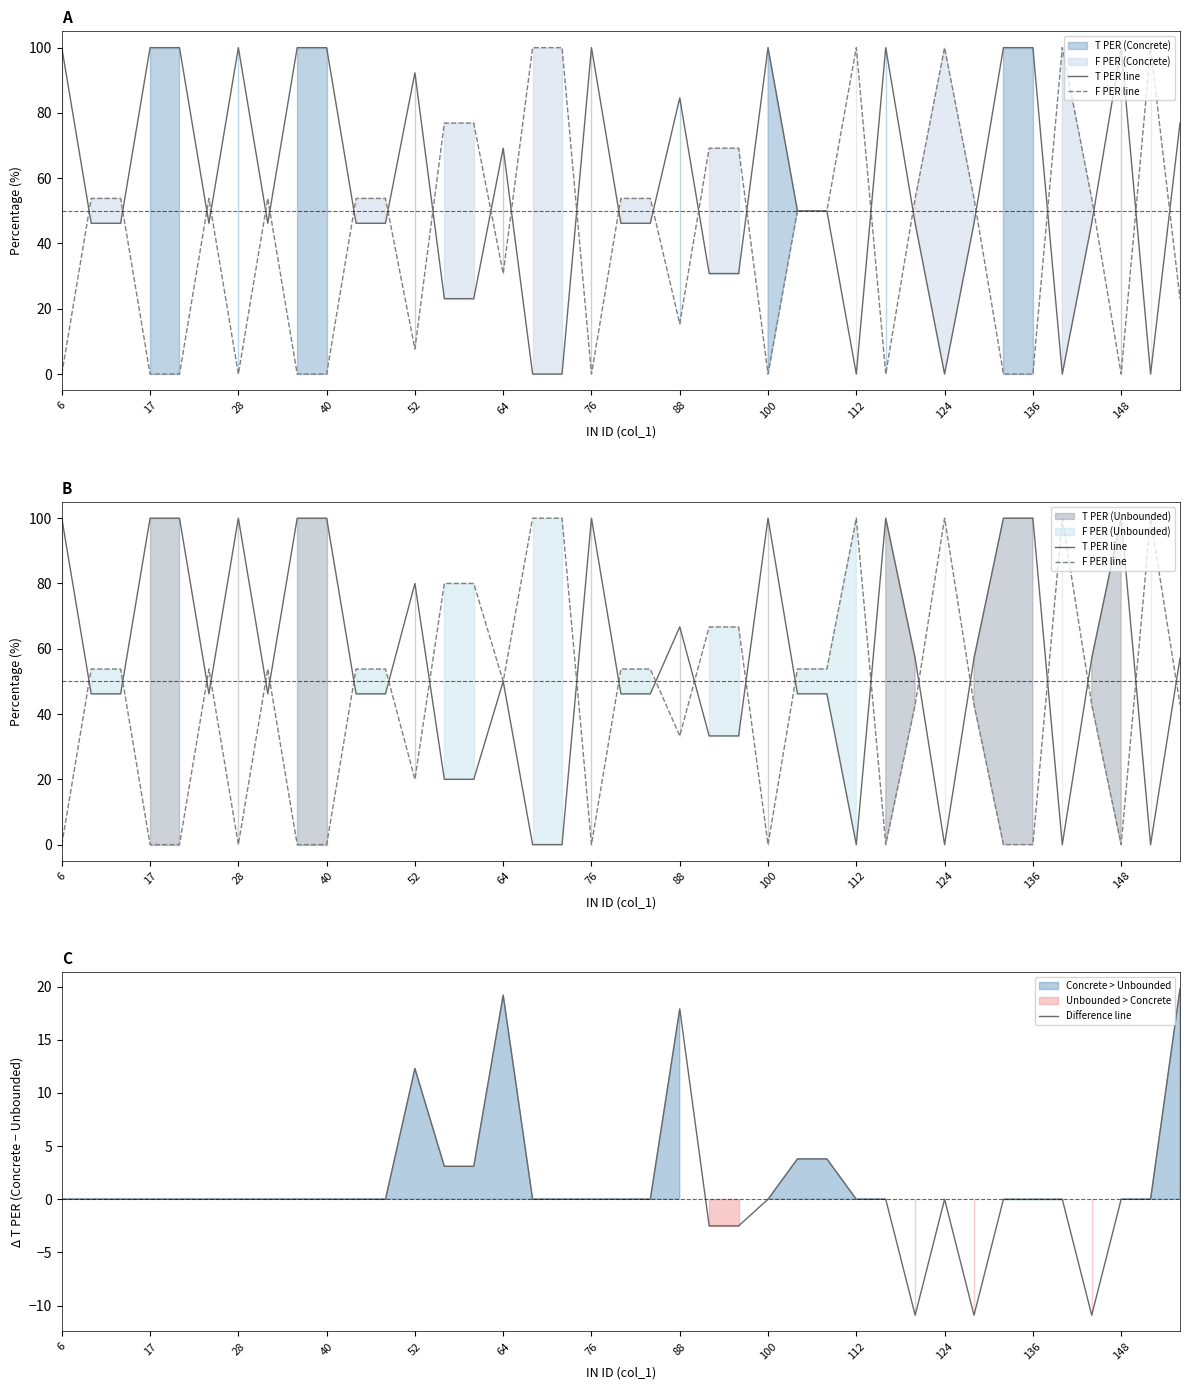

How many lines are shown in the chart?

3